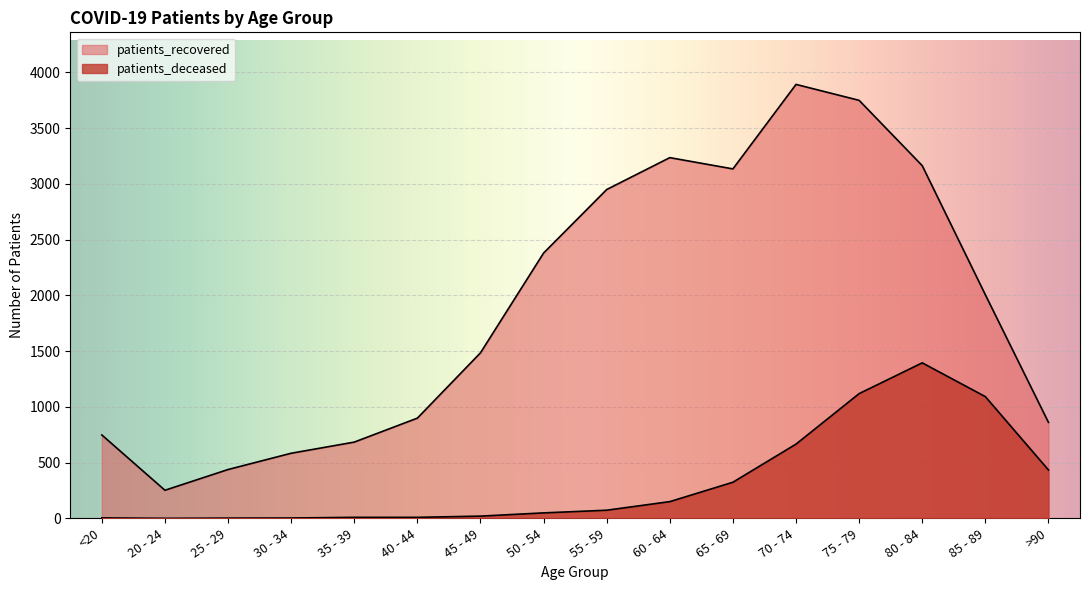

What is the difference between the highest and lowest values at 55 - 59?

2877